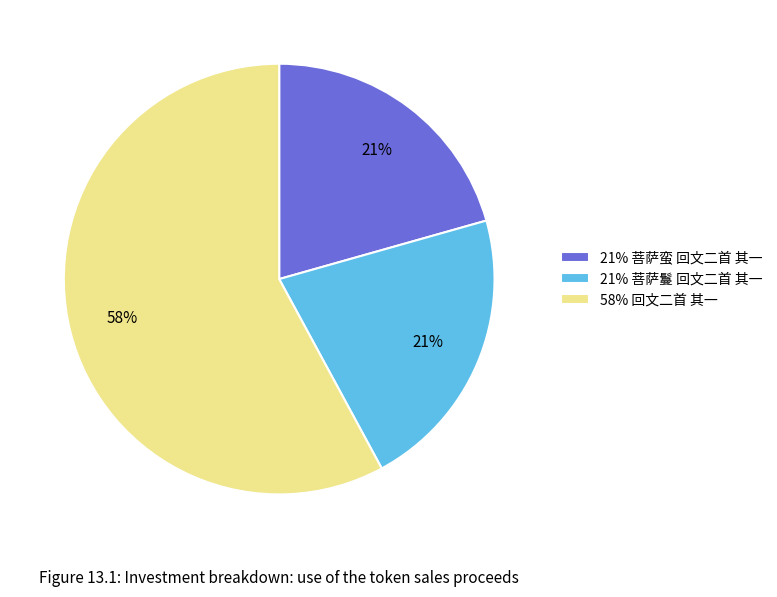

Count the number of slices in the pie.

3